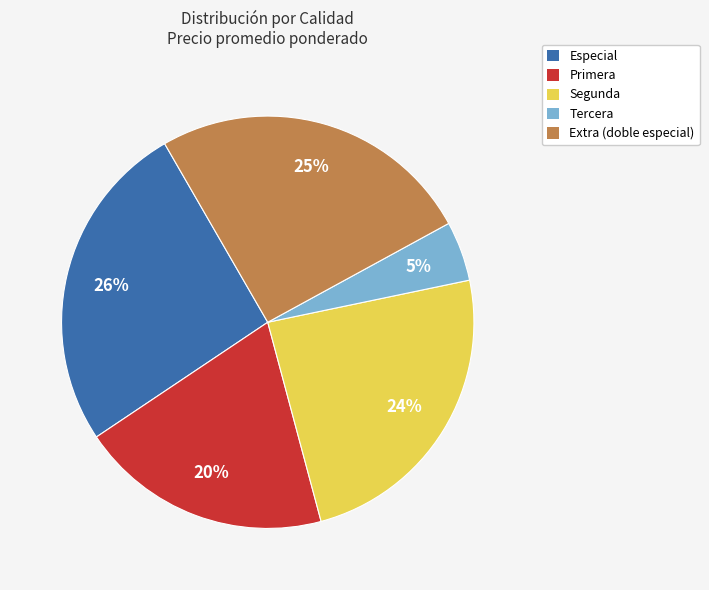

The Segunda slice represents 38% of the pie. True or false?

False